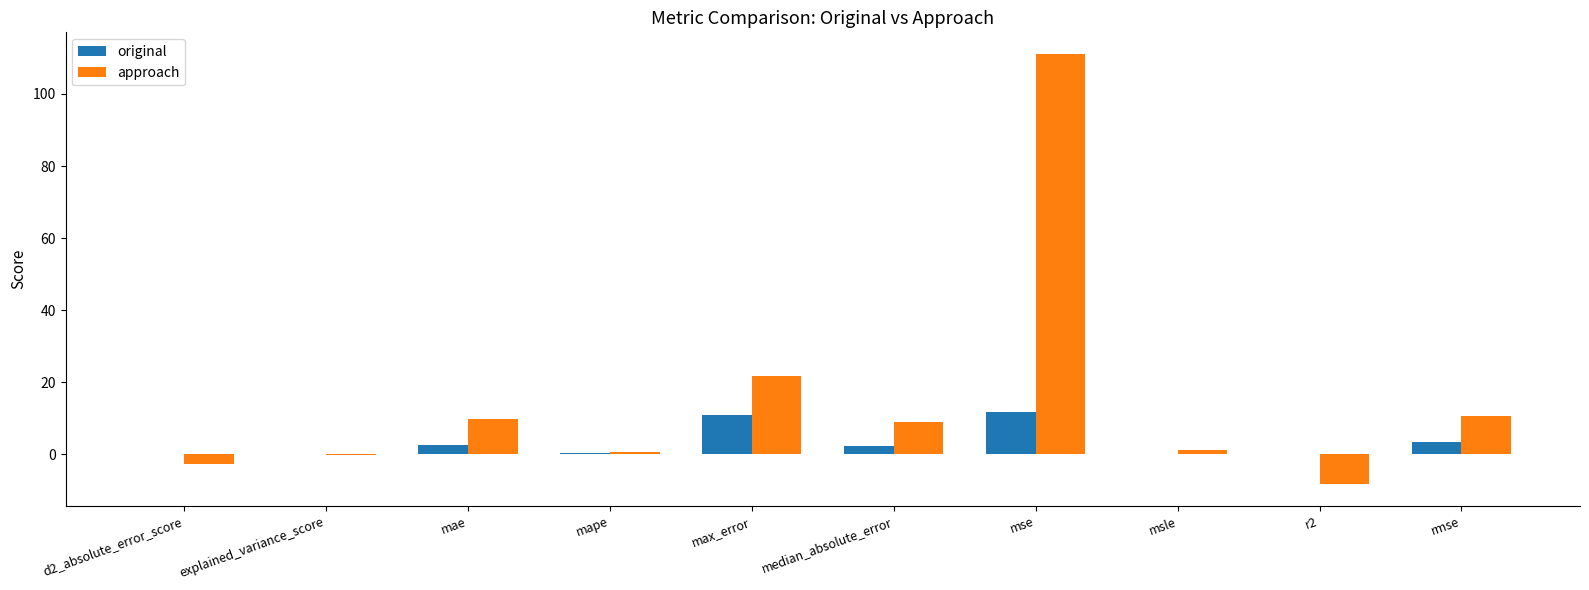

What is the maximum value shown in the chart?

111.1